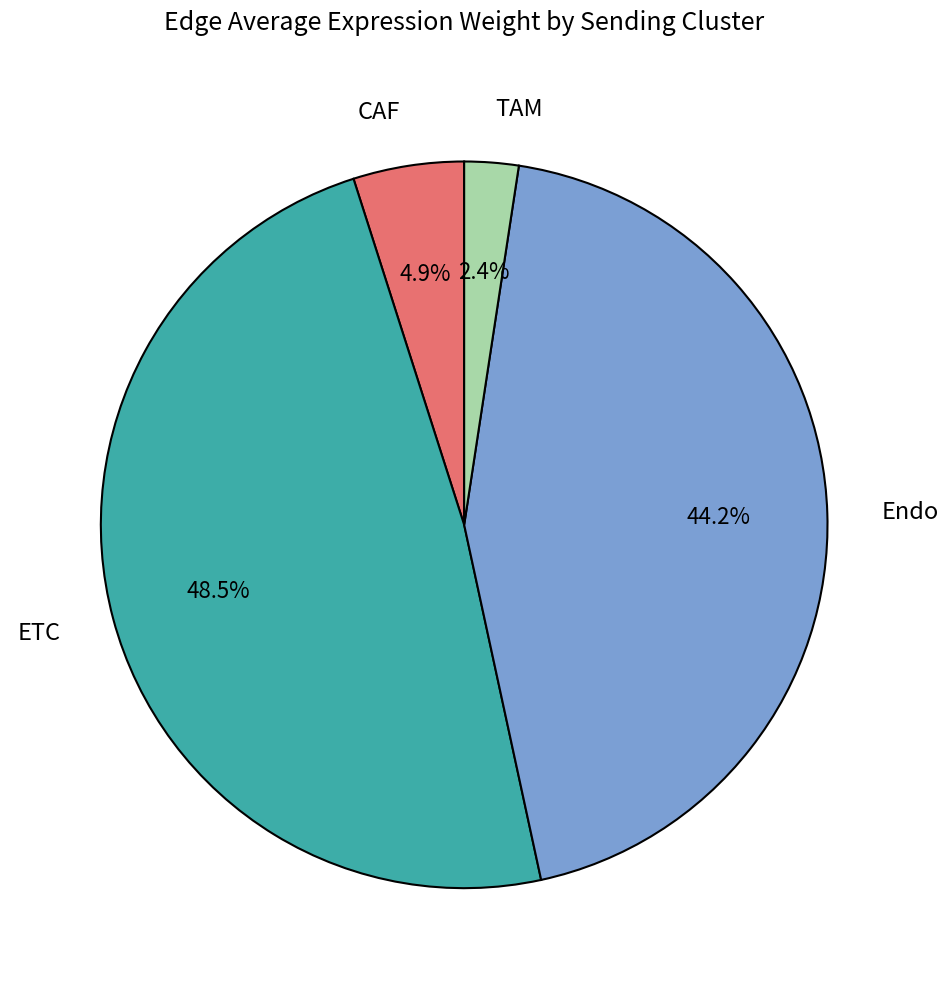

What portion of the pie excludes CAF?

95.1%